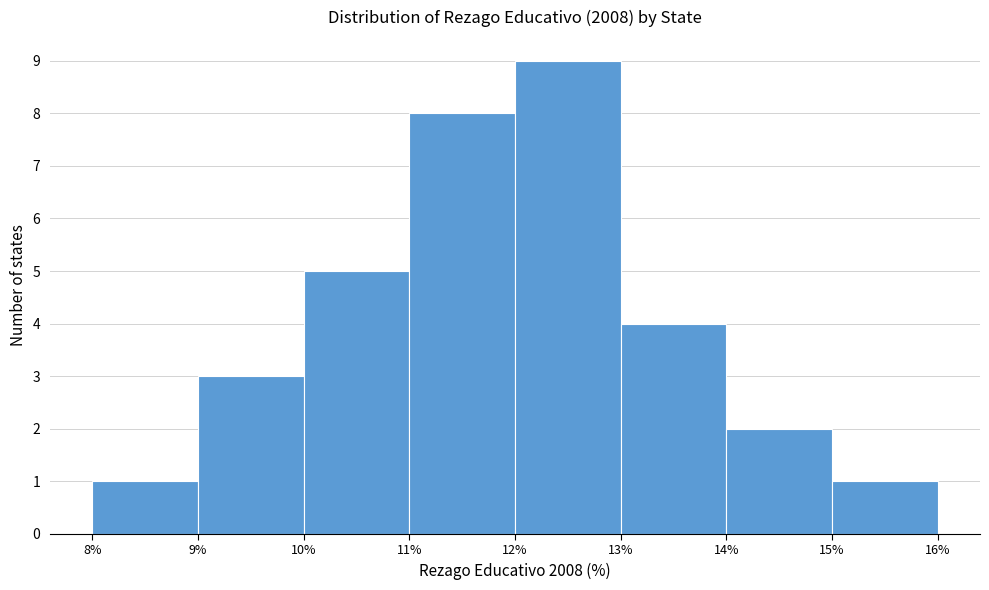

Reading left to right, list every bar in this chart as the range it spans on the x-axis followed by its height. The values are not printed on the chart, so give them approximately, as read against the axis.

8% to 9%: 1
9% to 10%: 3
10% to 11%: 5
11% to 12%: 8
12% to 13%: 9
13% to 14%: 4
14% to 15%: 2
15% to 16%: 1